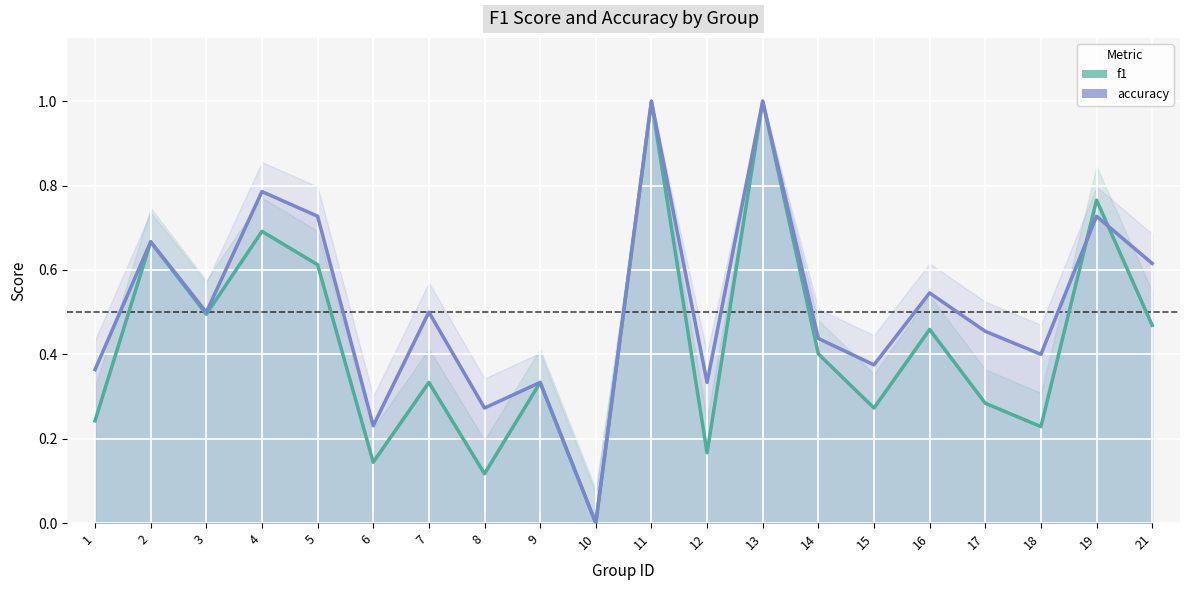

Is it true that f1 equals 0.6 at 9?

False